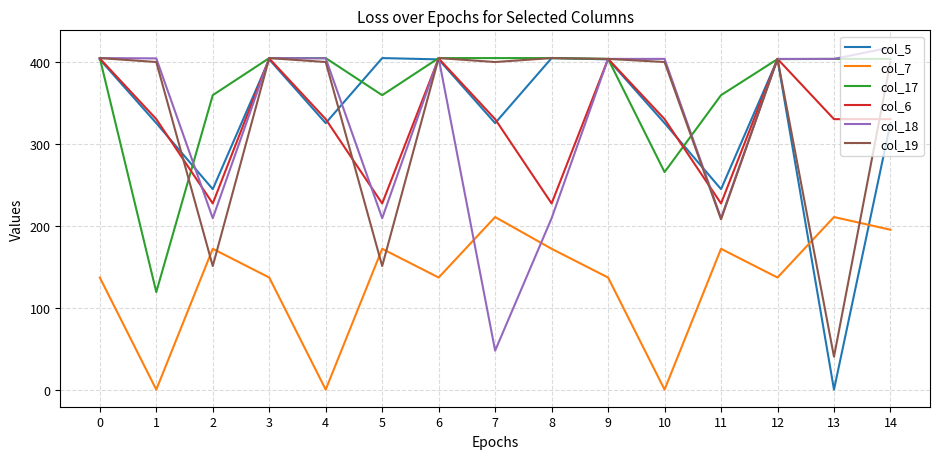

The value of col_6 at 7 is 191.7. True or false?

False